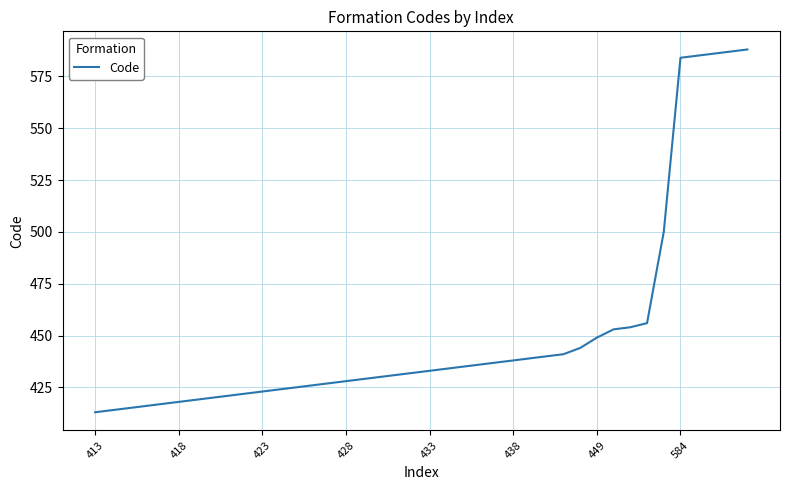

What is the greatest value displayed?

588